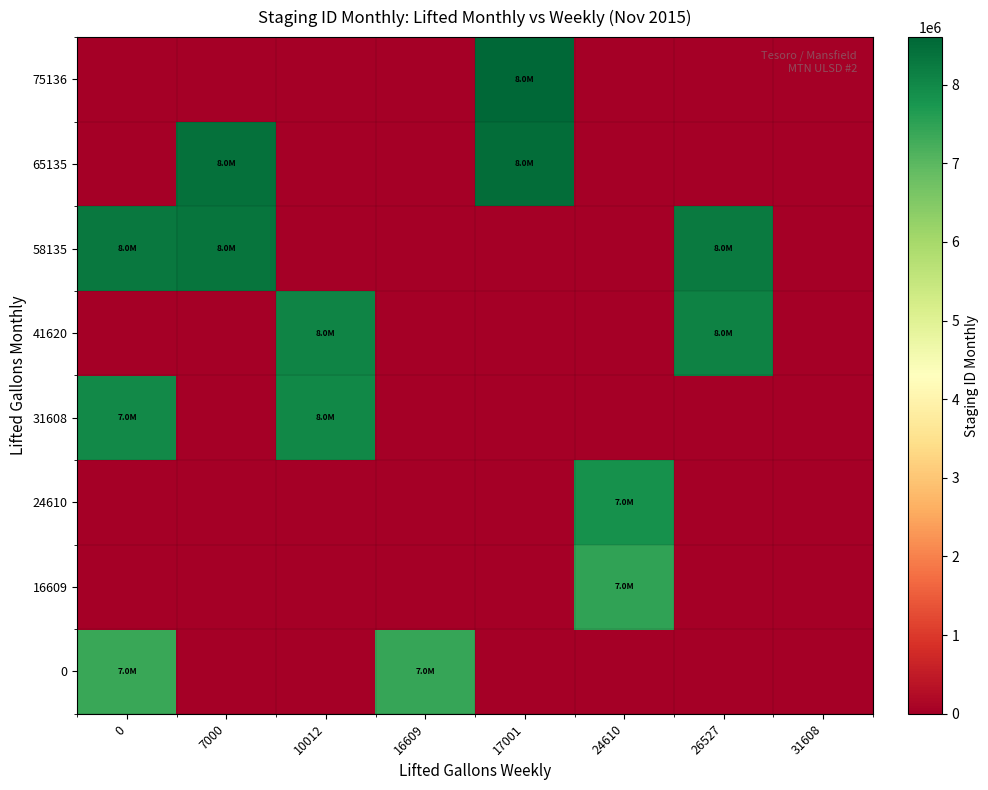

At how many categories does at least one series exceed 5497731?

7